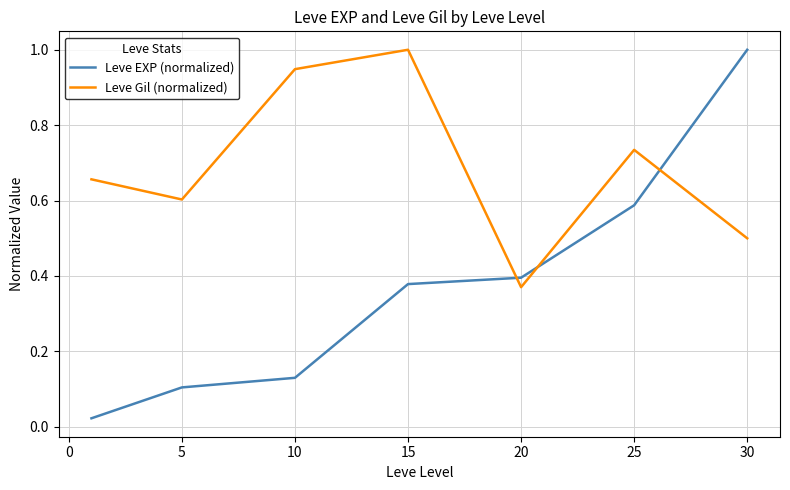

Rank the series by their average value, from highest to lowest.

Leve Gil (normalized), Leve EXP (normalized)